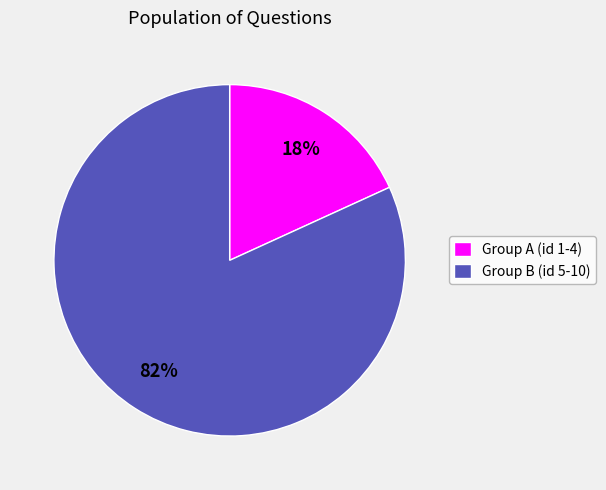

Between Group B (id 5-10) and Group A (id 1-4), which is larger?

Group B (id 5-10)